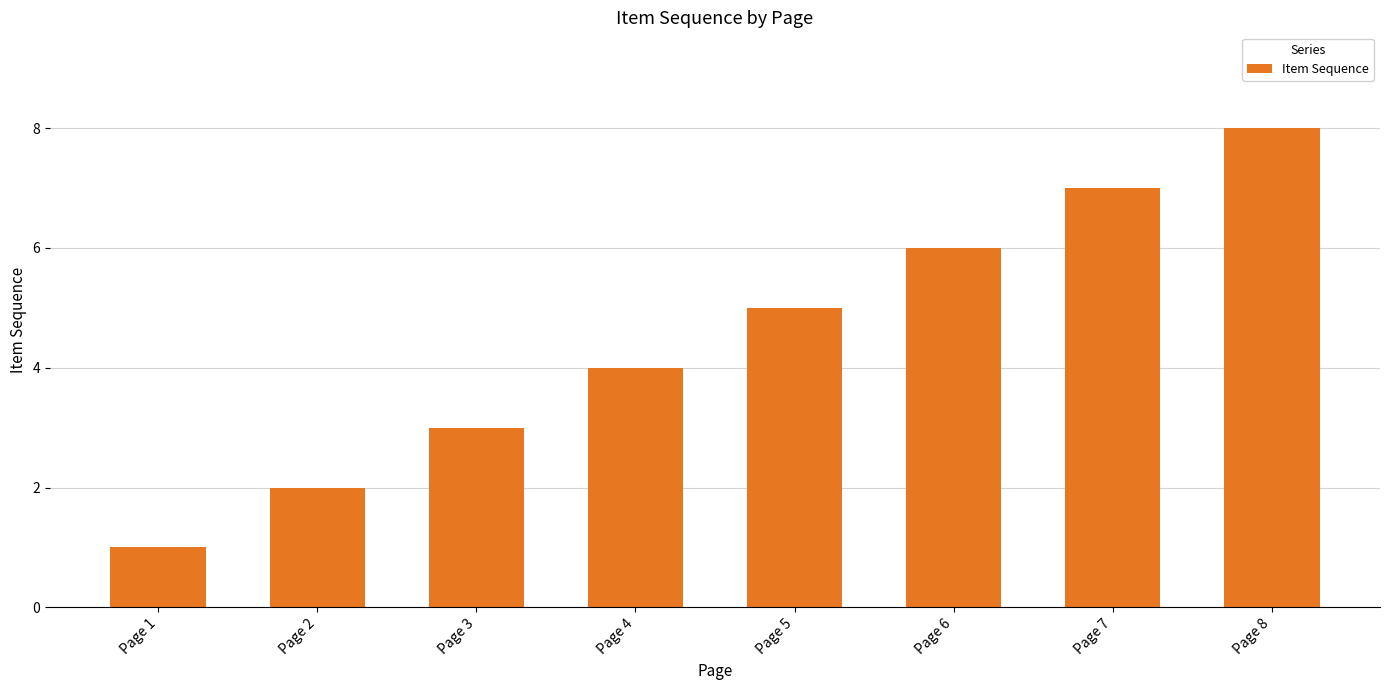

What is the difference between the maximum and minimum values?

7